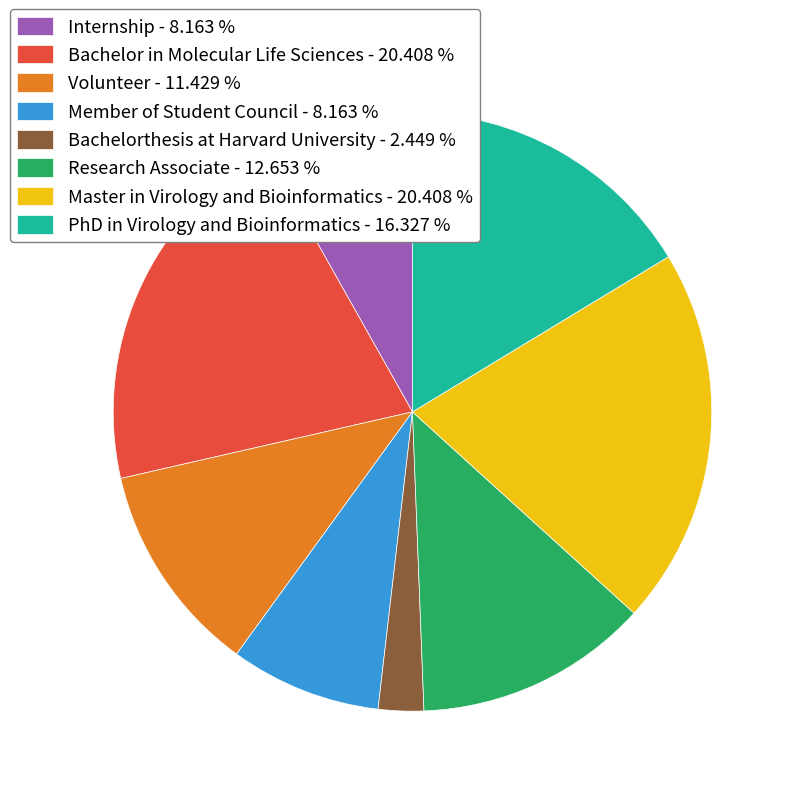

What is the ratio of the value at Internship - 8.163 % to the value at Master in Virology and Bioinformatics - 20.408 %?

0.4